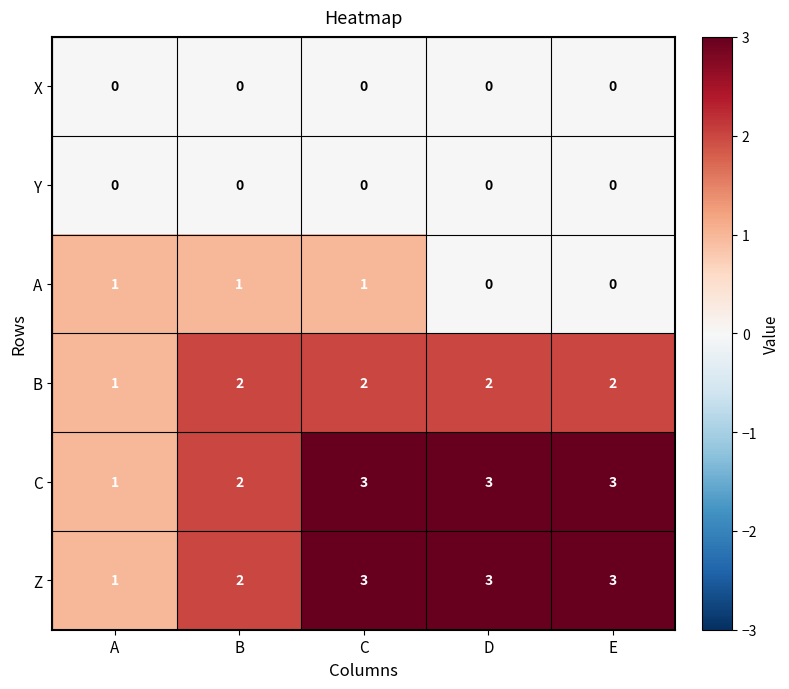

The Y series shows 0 at E. True or false?

True